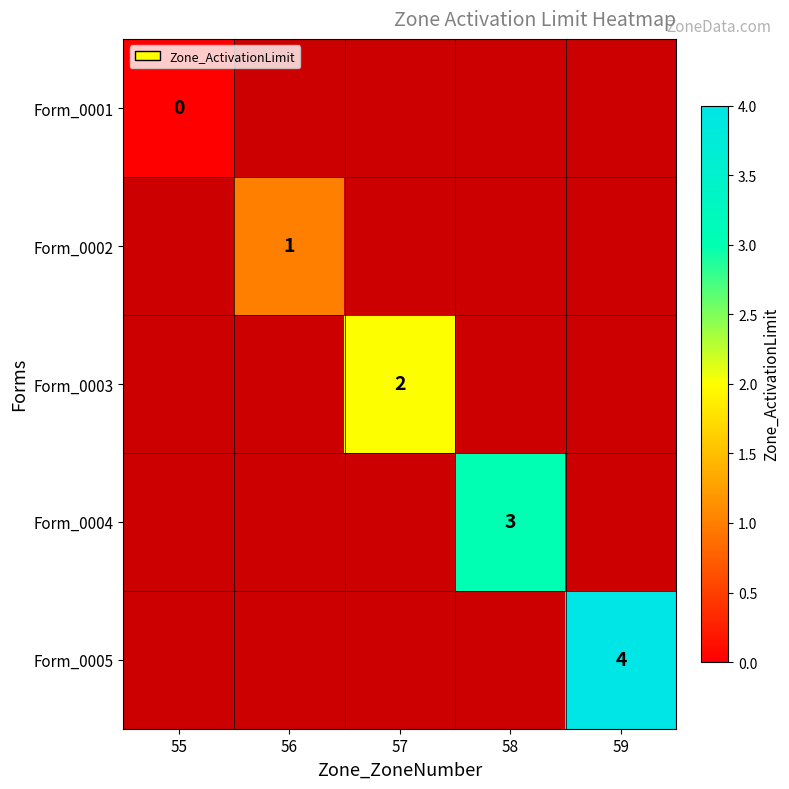

Is it true that Form_0003 equals 0 at 55?

True